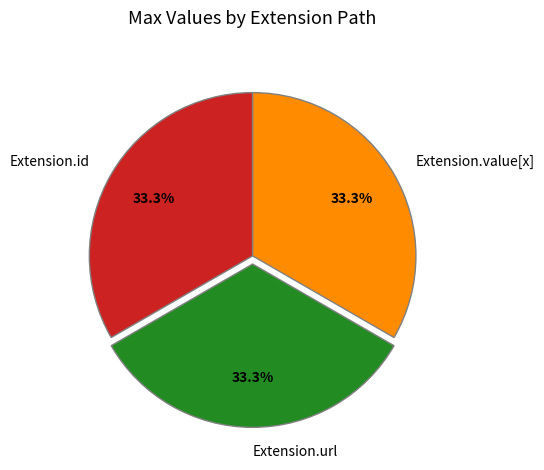

Is there any slice that represents more than half of the pie?

No